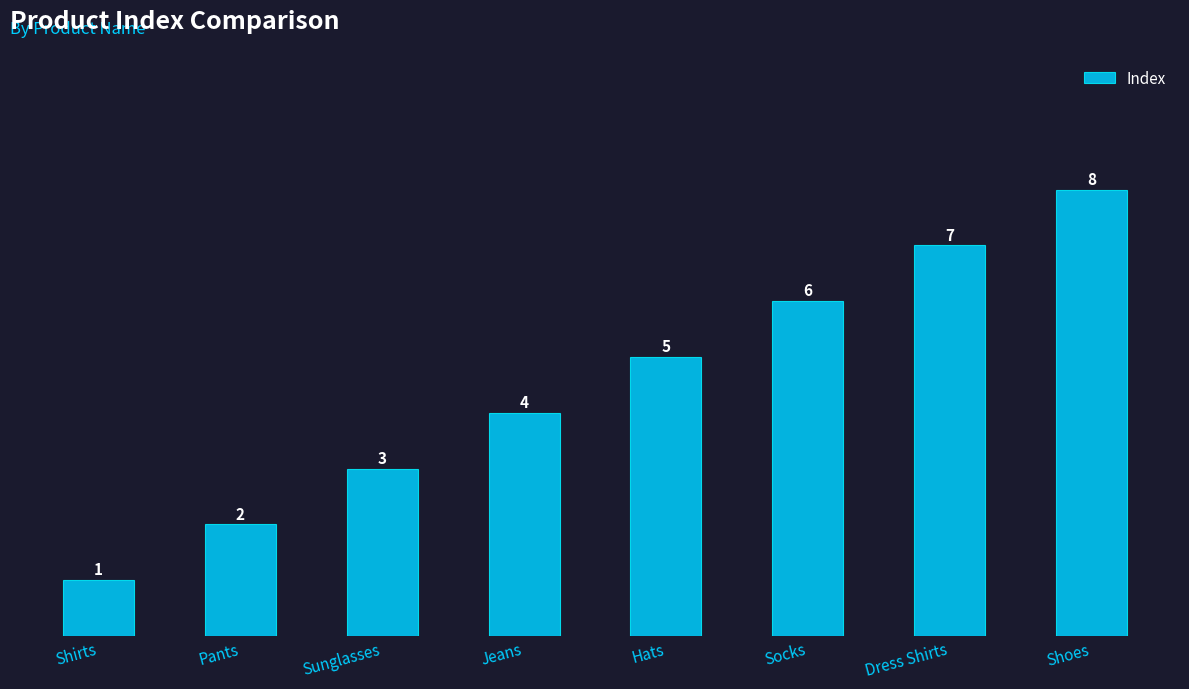

Reading left to right, what are all the values shown in this chart?

1	2	3	4	5	6	7	8